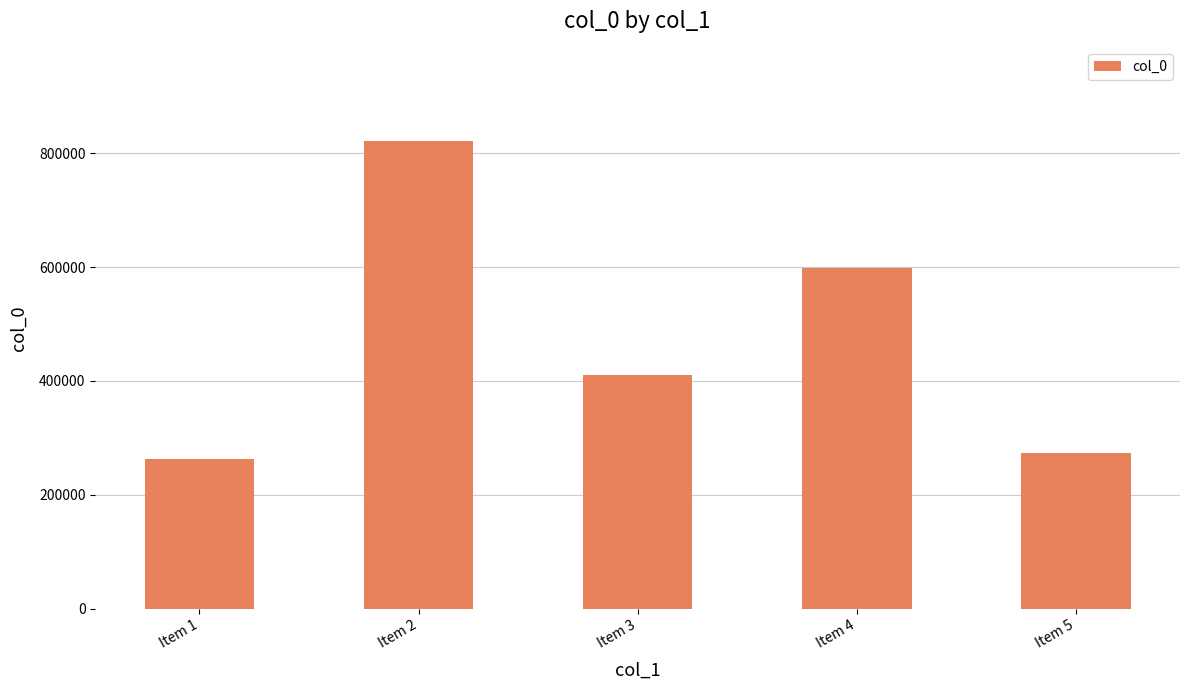

What is the sum of all values?

2366556